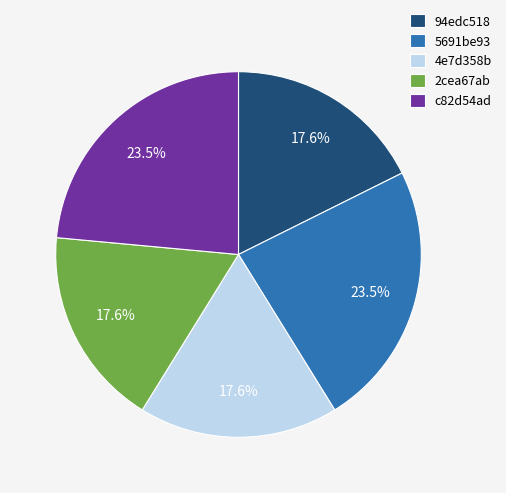

Does any single category account for the majority?

No